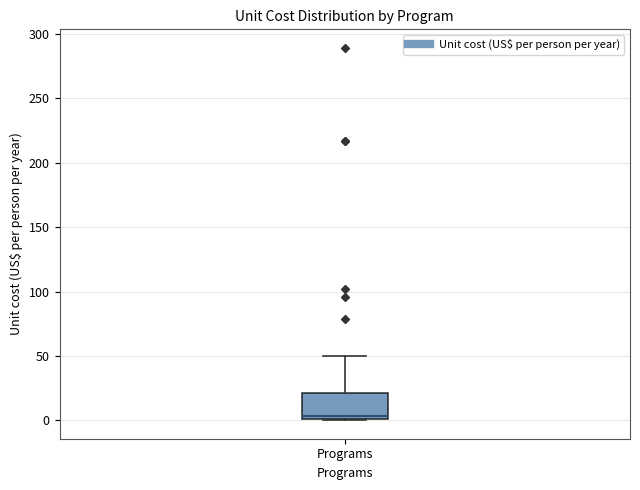

Where is the lower edge of the box for Programs on the y-axis? The values are not printed on the chart, so give them approximately, as read against the axis.

0